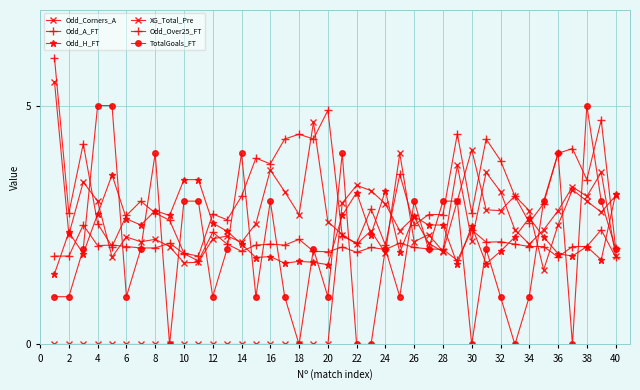

At how many categories does at least one series exceed 3?

29